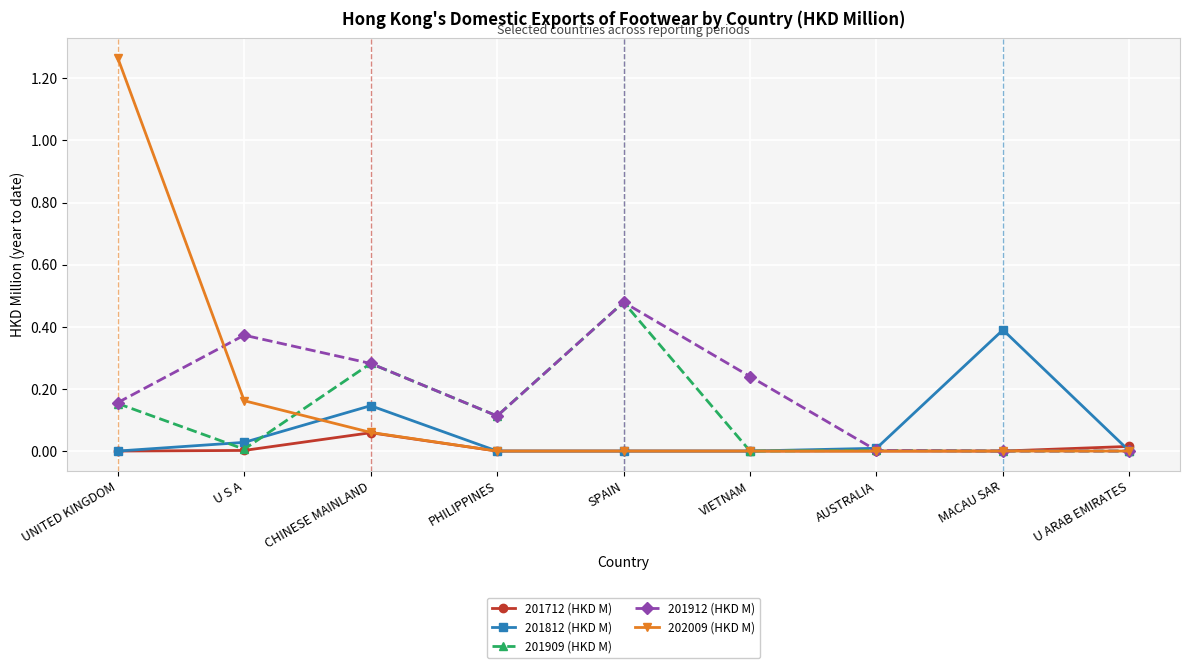

Which series has the widest spread of values?

202009 (HKD M)